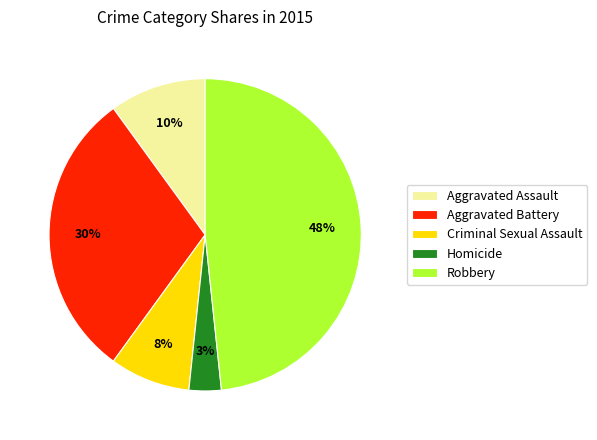

Is Homicide the majority of the pie?

No